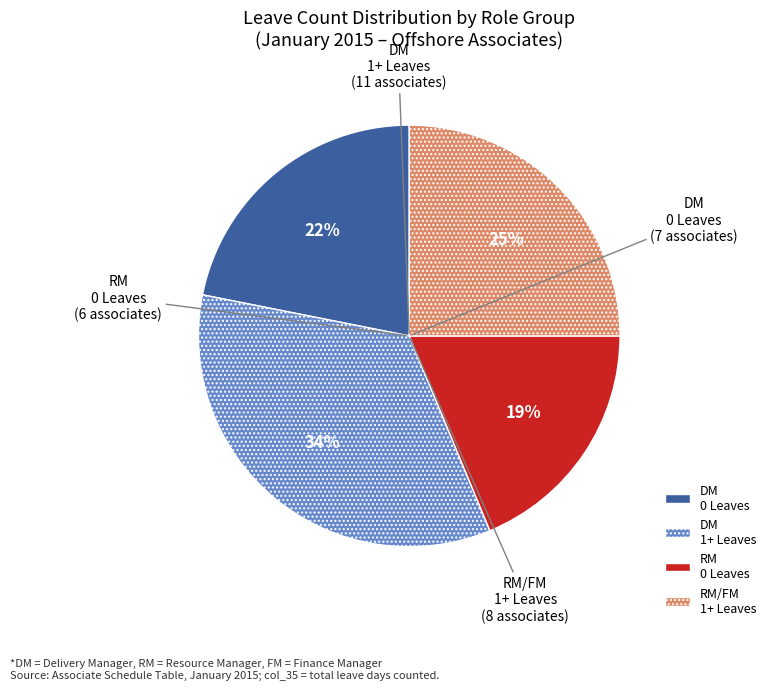

To the nearest percent, what is the average slice percentage?

25%